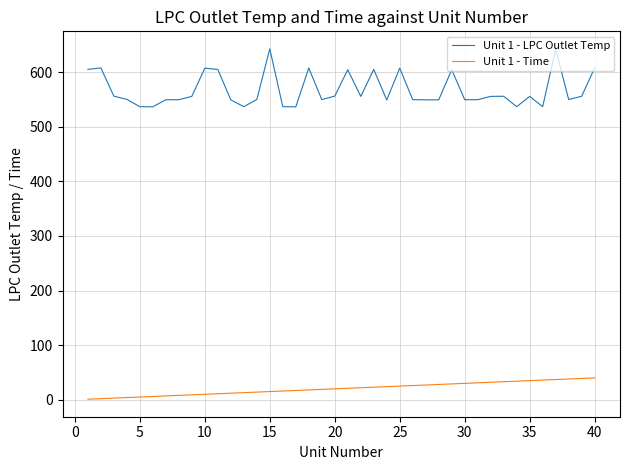

What are all the series names shown in the legend?

Unit 1 - LPC Outlet Temp, Unit 1 - Time